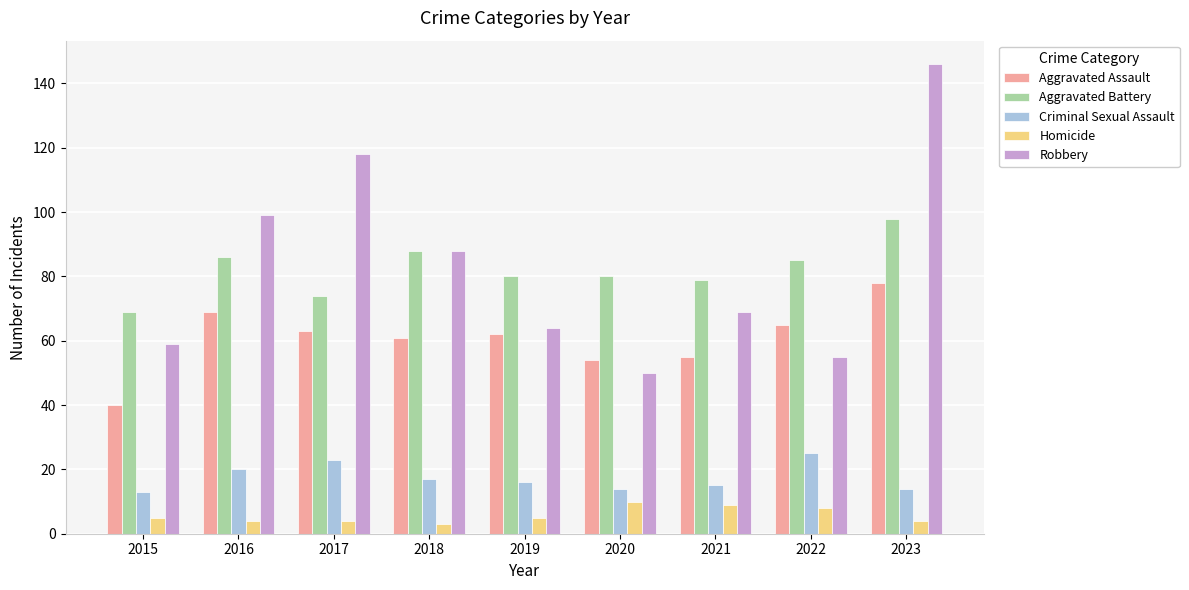

Which category has the highest value in the Criminal Sexual Assault series?

2022